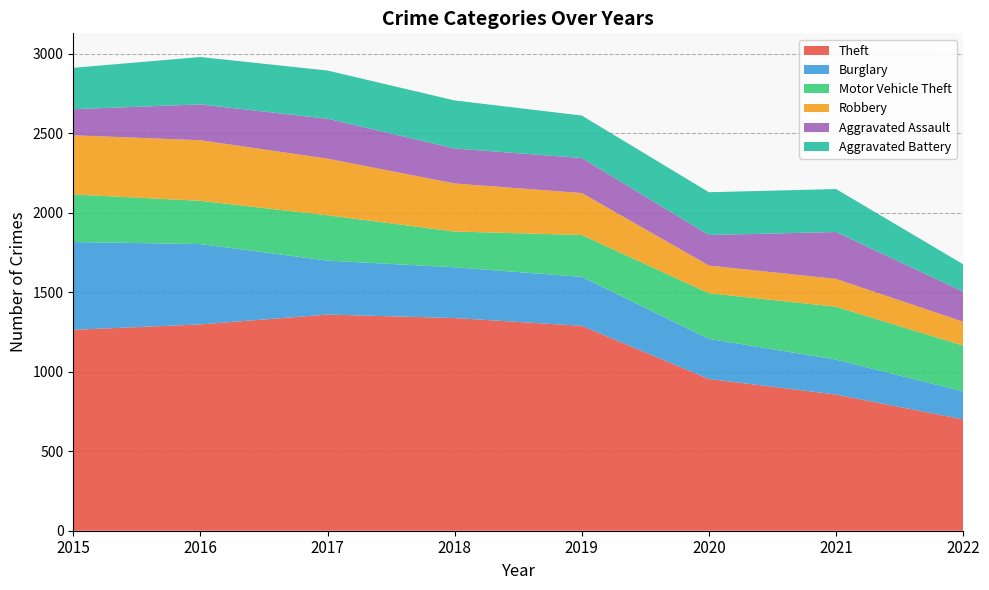

Reading left to right, transcribe all the data shown in this chart.

Theft: 1263	1297	1359	1337	1288	954	856	700
Burglary: 552	505	339	319	308	252	220	176
Motor Vehicle Theft: 299	272	285	225	263	287	332	288
Robbery: 372	381	356	302	264	174	175	150
Aggravated Assault: 164	225	251	220	220	192	295	189
Aggravated Battery: 260	298	303	302	267	269	270	172